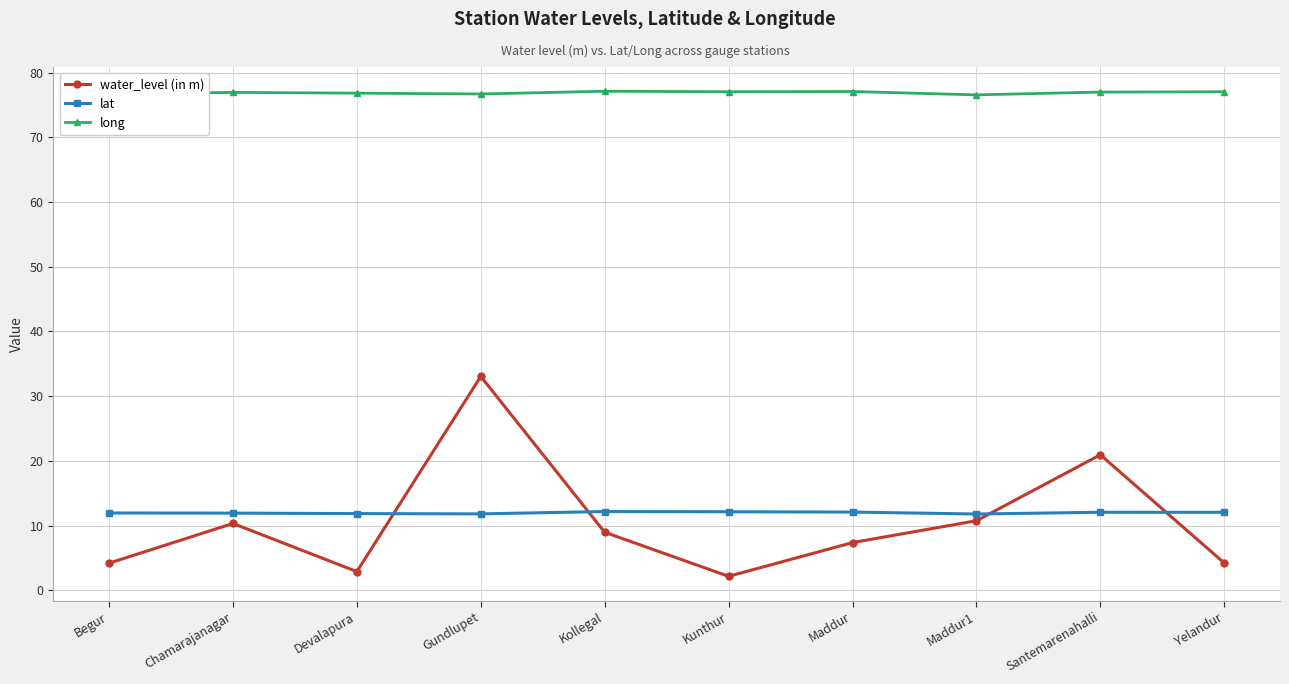

True or false: water_level (in m) and long cross at least once.

False